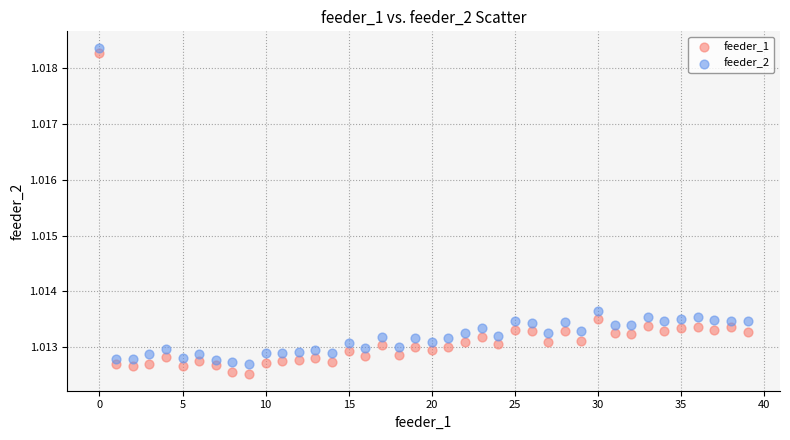

What are all the series names shown in the legend?

feeder_1, feeder_2